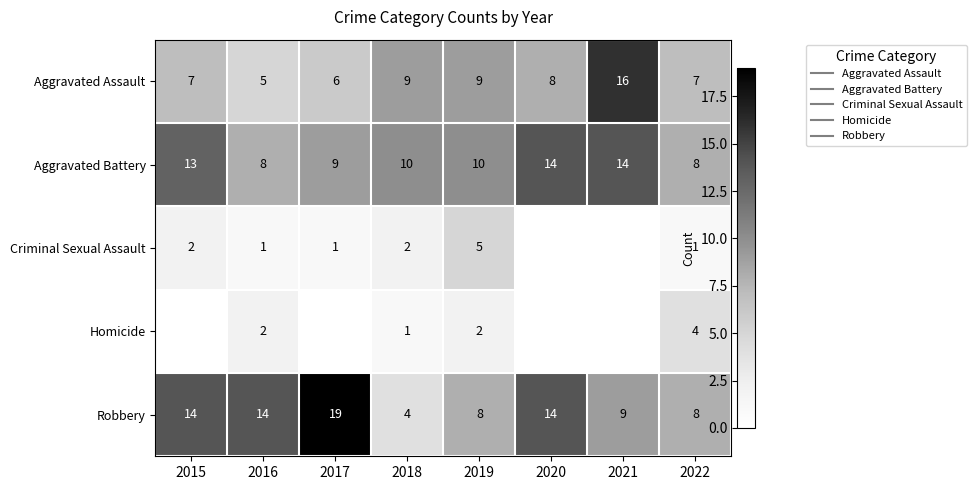

The value of Criminal Sexual Assault at 2021 is -3. True or false?

False